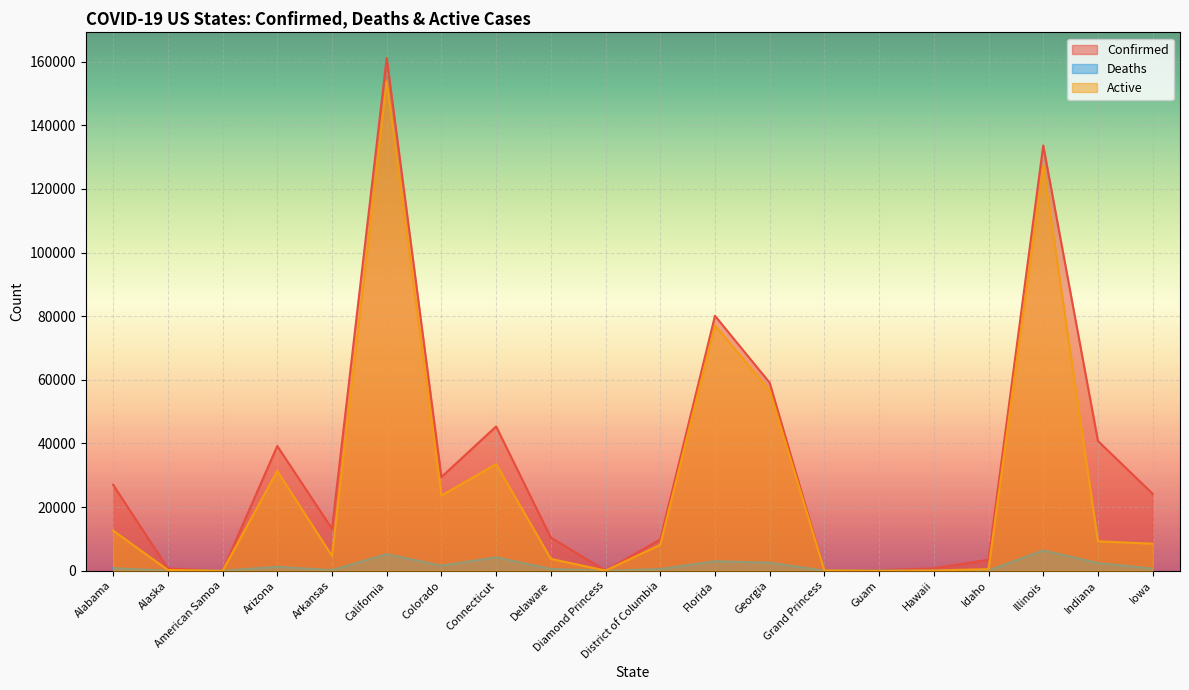

The value of Deaths at Delaware is 808. True or false?

False